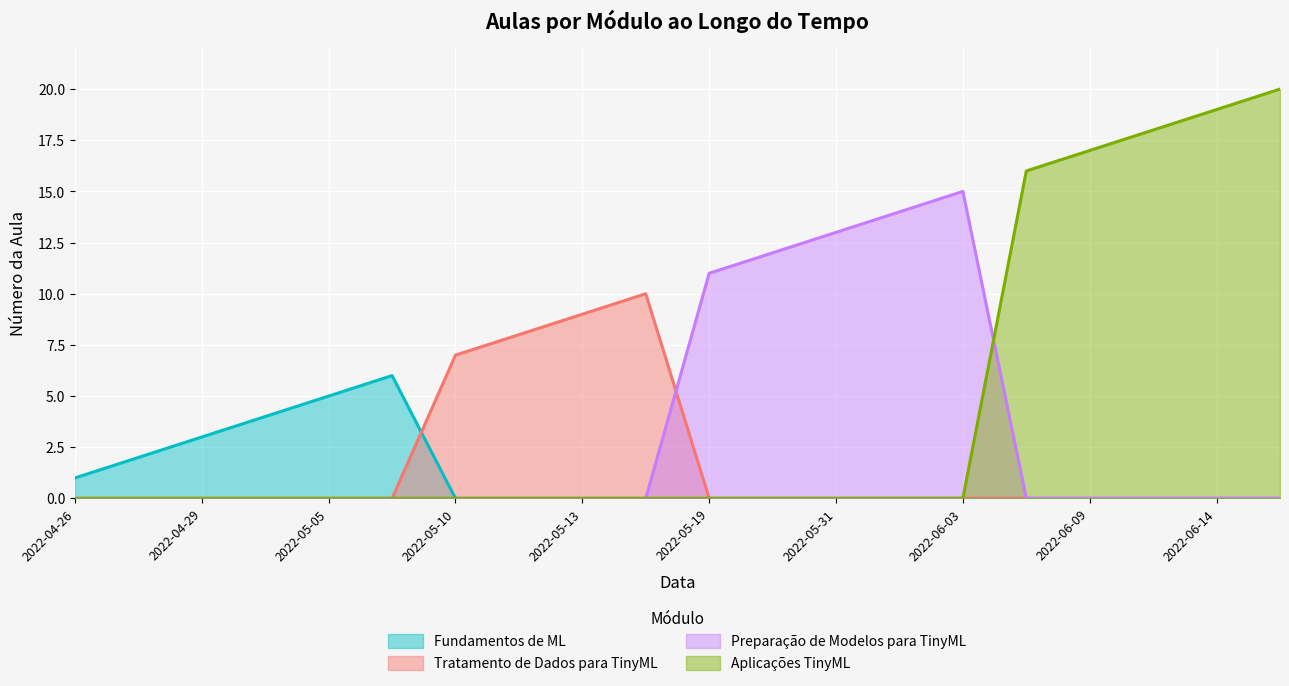

Which series has the largest total across all categories?

Aplicações TinyML